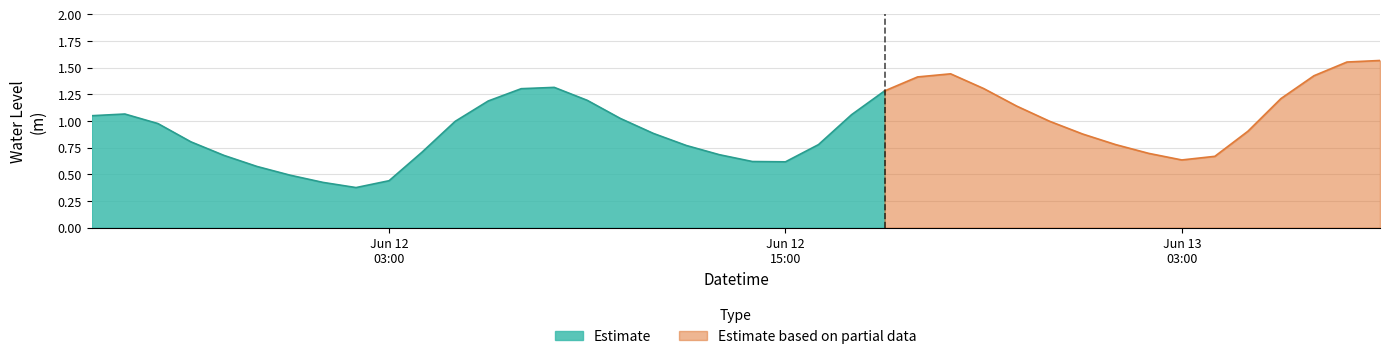

Does the chart display data point markers on the line(s)?

No